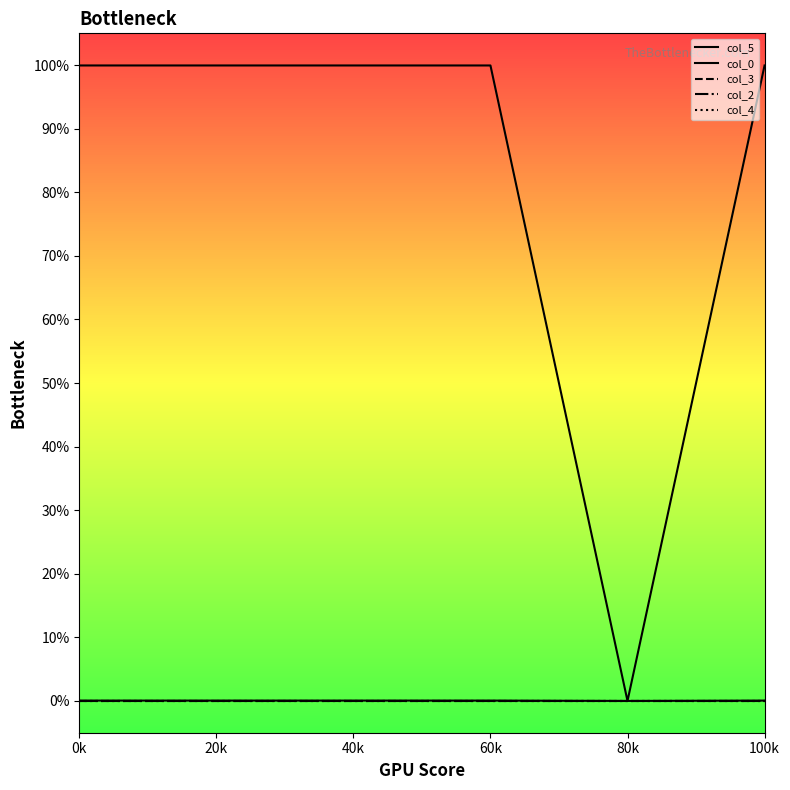

Where do col_4 and col_2 first cross each other?

20k and 40k